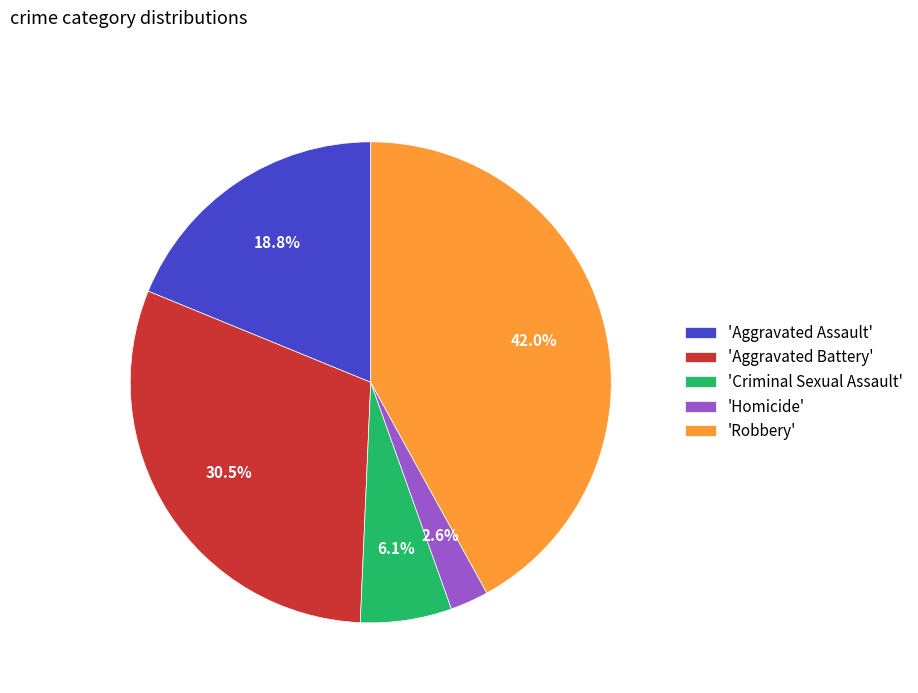

Count the number of slices in the pie.

5